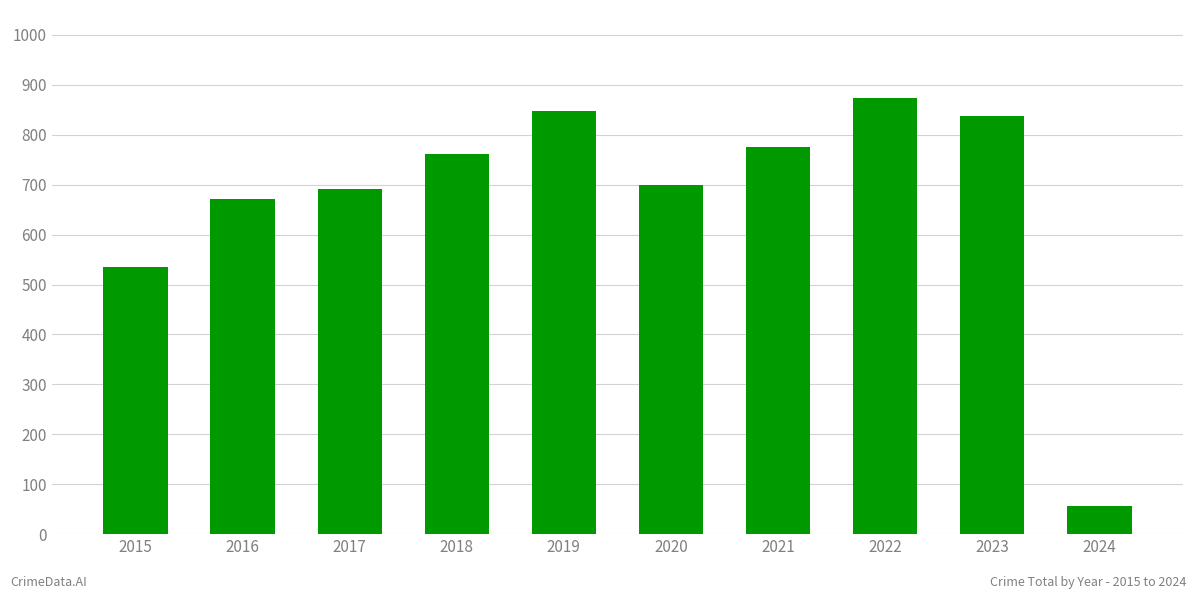

What is the approximate value at 2024?

57